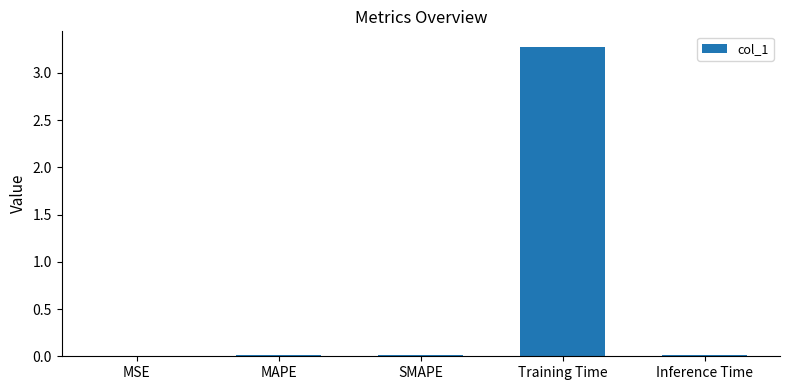

The chart shows a value of 0.0 at MSE. True or false?

True